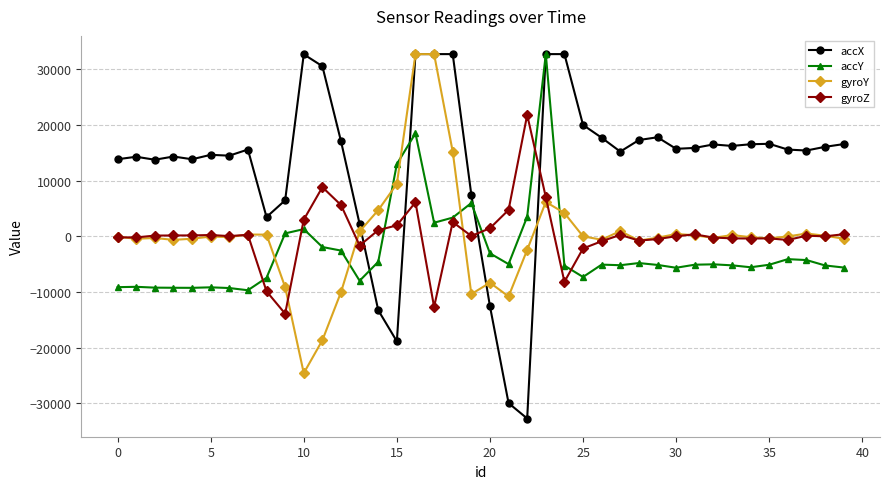

What is the value of the accY point at the 34th from the left?

-5220